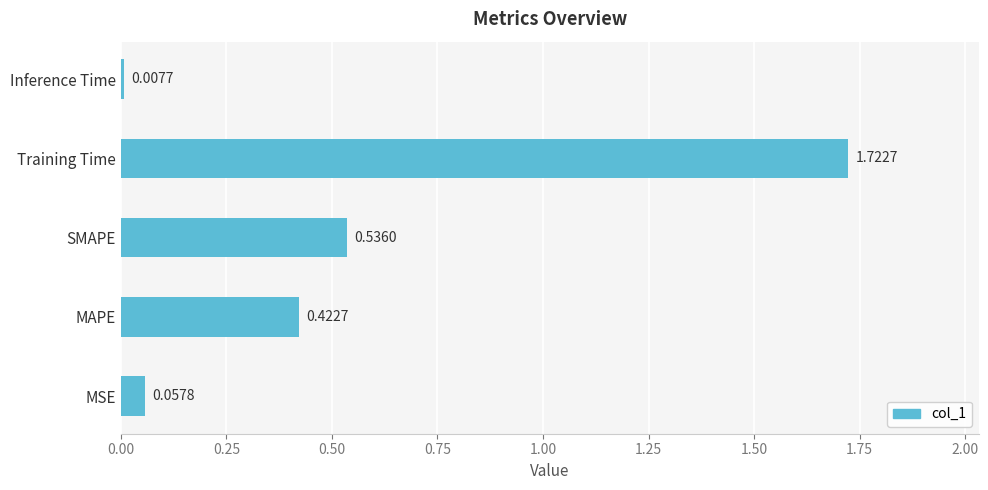

Where is the data nearest to the value 0?

Inference Time